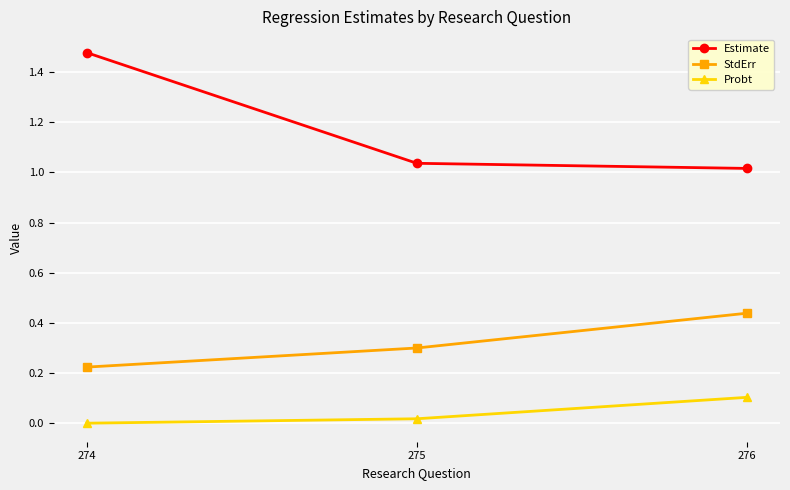

Which series changed the most between 274 and 276?

Estimate